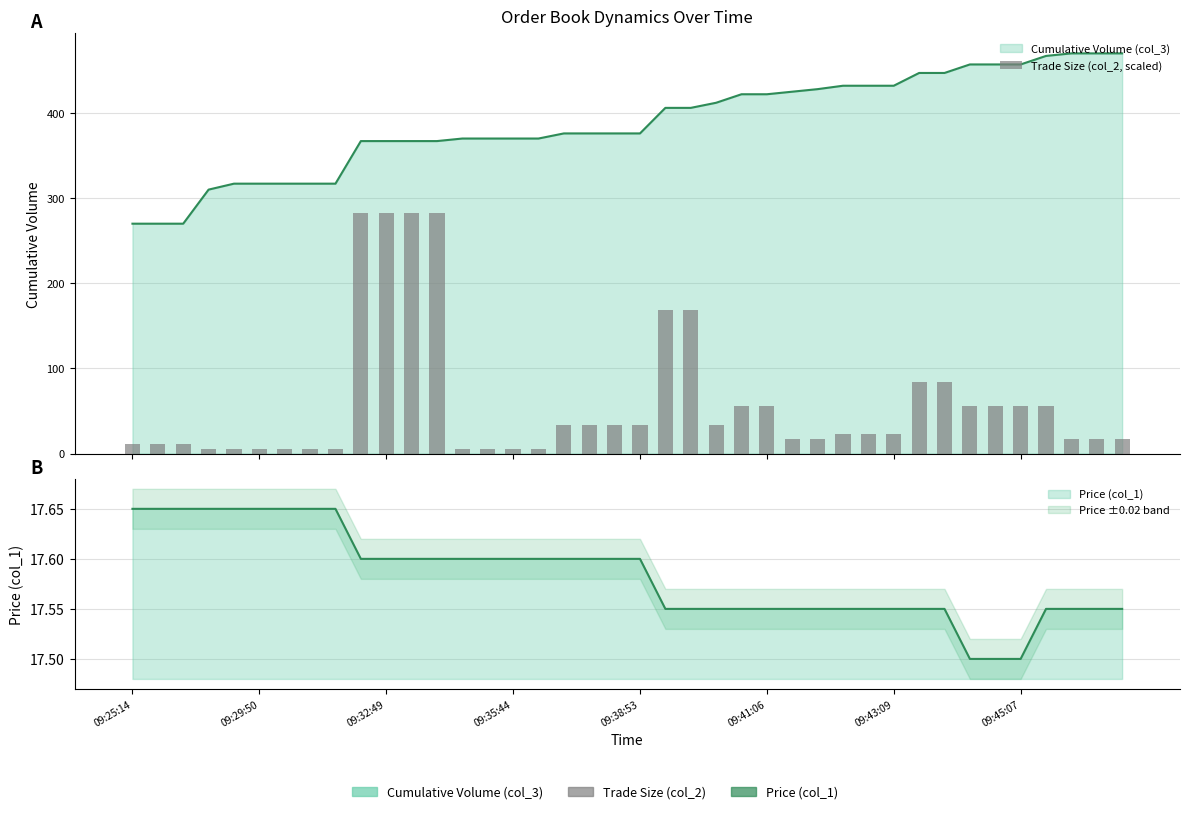

How many data points are above 22?

22